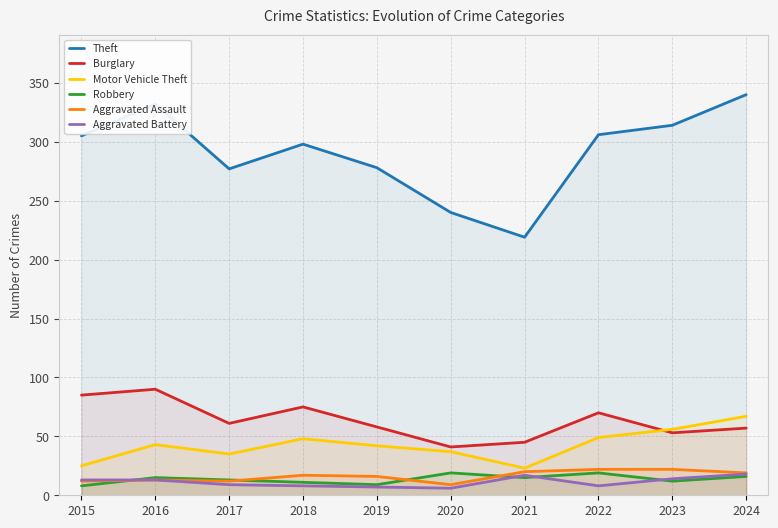

True or false: Theft and Burglary cross at least once.

False